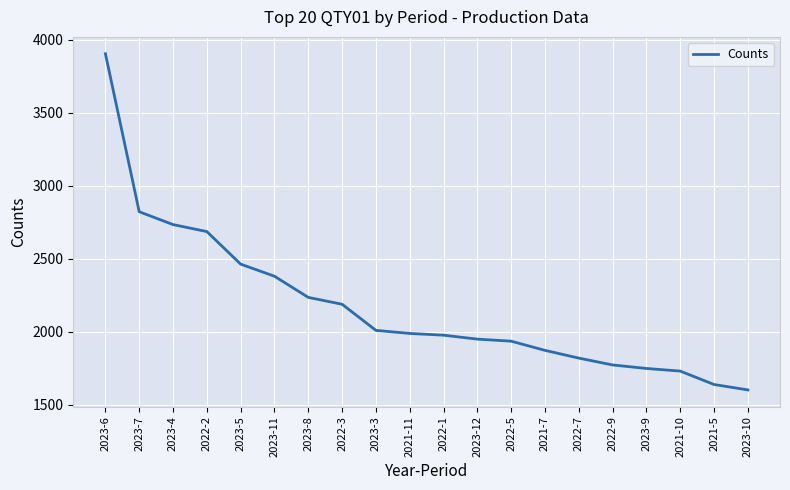

What is the smallest value displayed?

1600